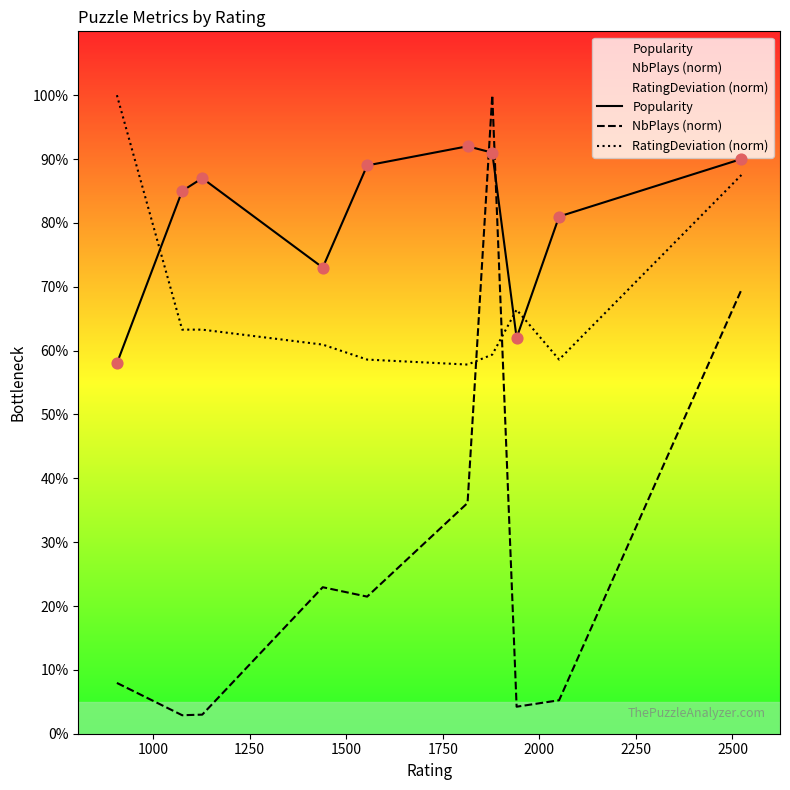

Which series has the largest total across all categories?

Popularity